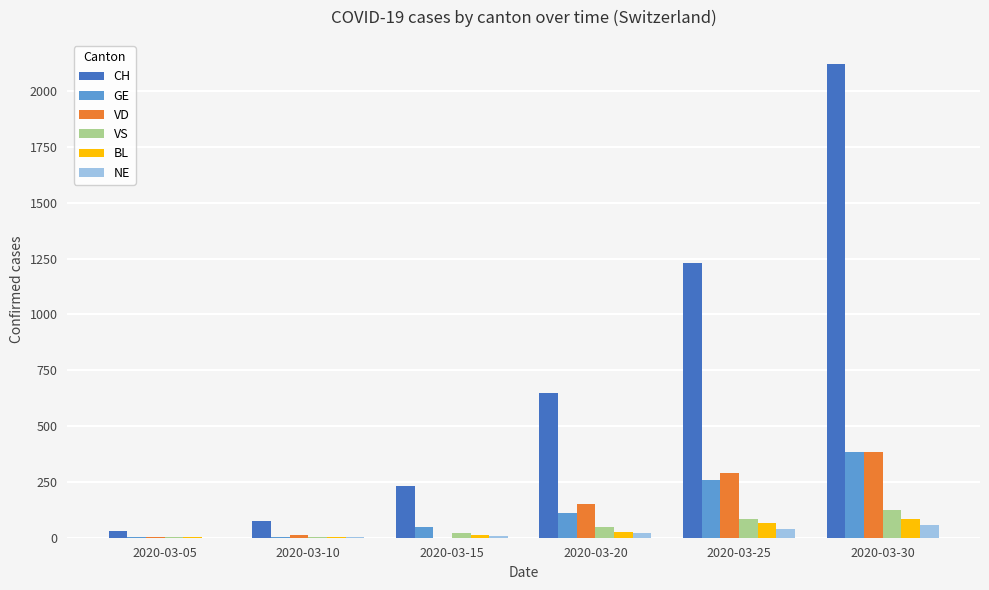

Which series has the largest total across all categories?

CH